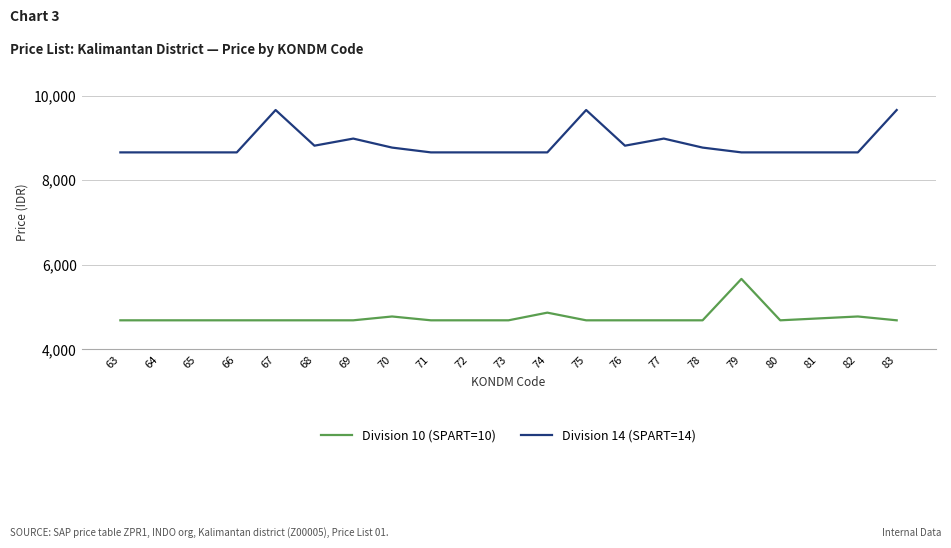

Rank the series at 66 from lowest to highest value.

Division 10 (SPART=10), Division 14 (SPART=14)